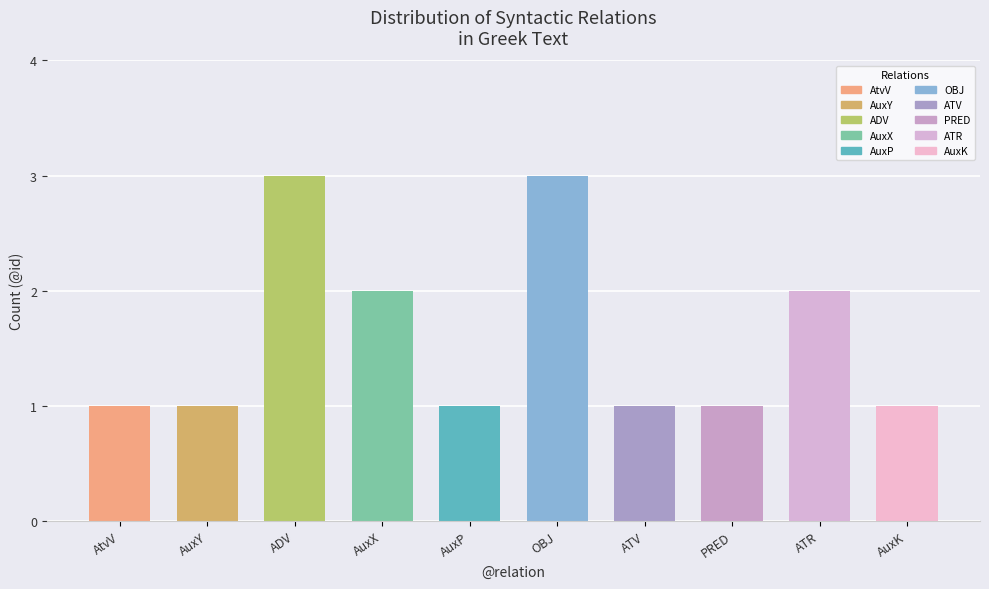

Reading left to right, list all the values displayed in this chart.

AtvV=1	AuxY=1	ADV=3	AuxX=2	AuxP=1	OBJ=3	ATV=1	PRED=1	ATR=2	AuxK=1